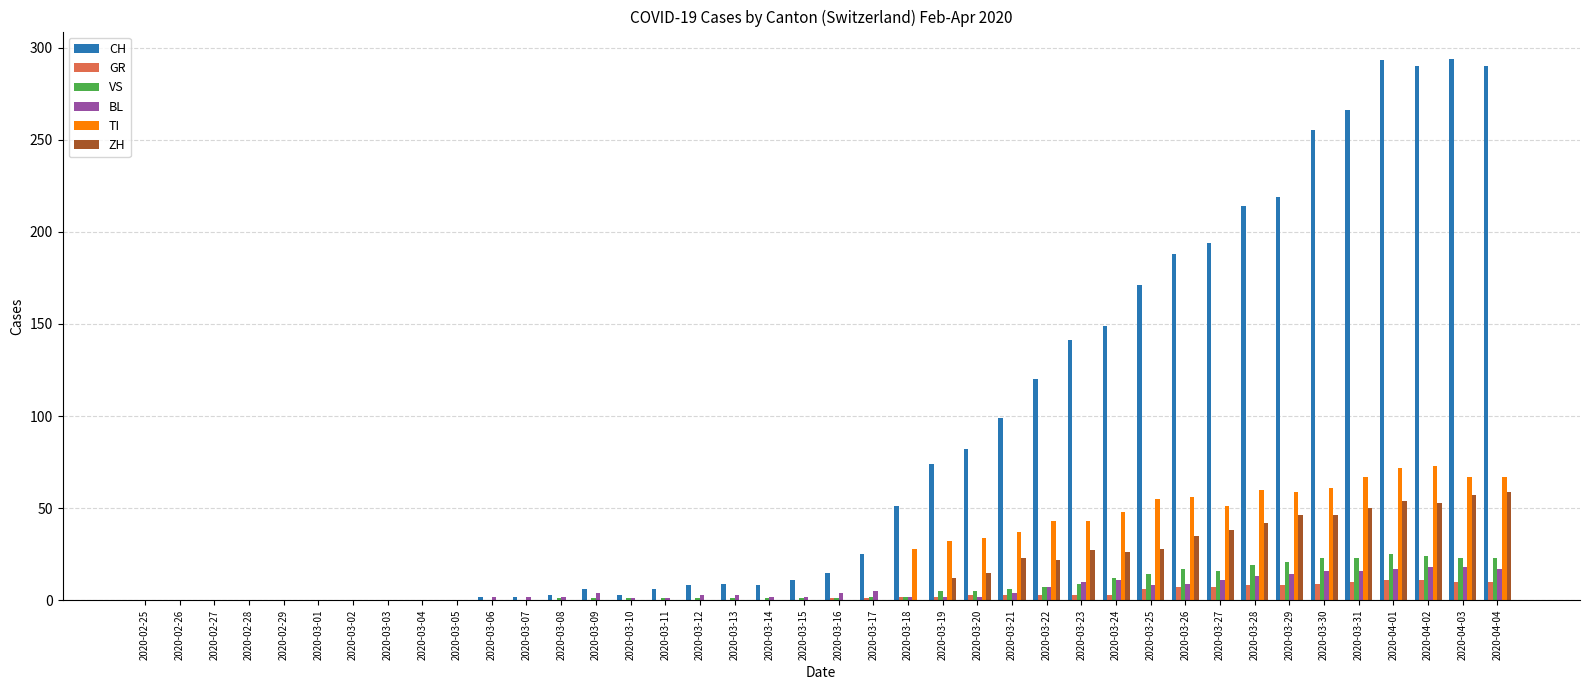

Is the value of BL at 2020-03-21 greater than the value of ZH at 2020-03-31?

No